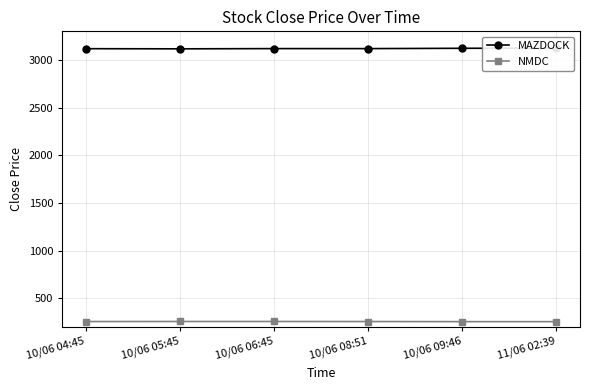

Where is the first local maximum for MAZDOCK?

10/06 06:45